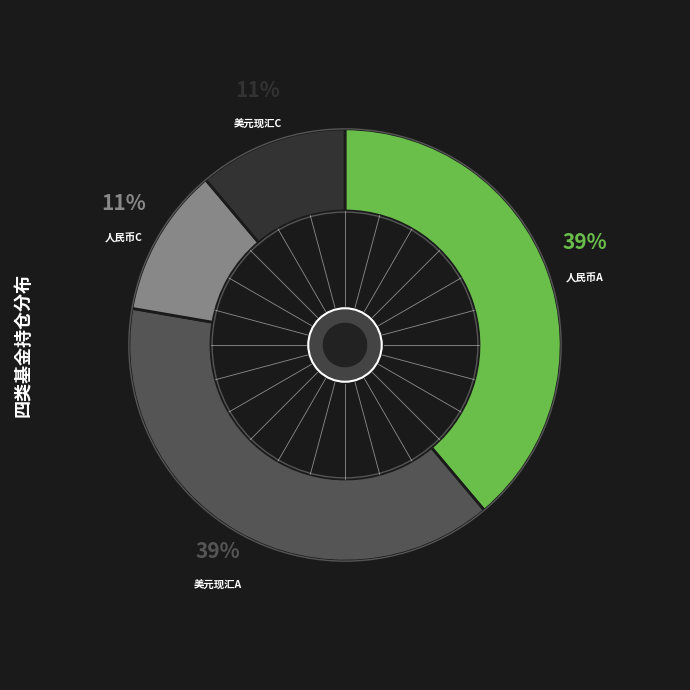

Is there any slice that represents more than half of the pie?

No